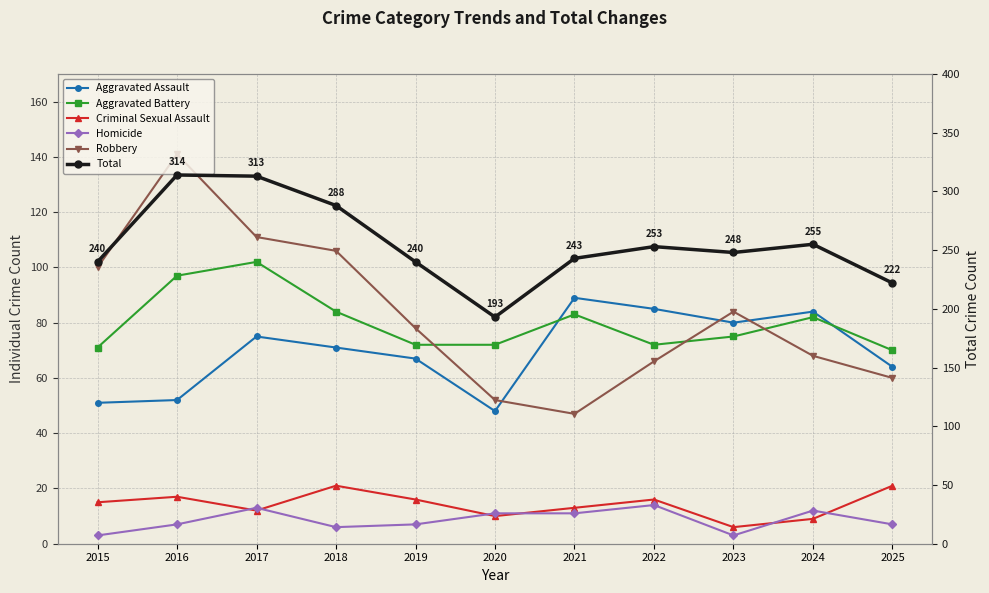

Does the chart display data point markers on the line(s)?

Yes